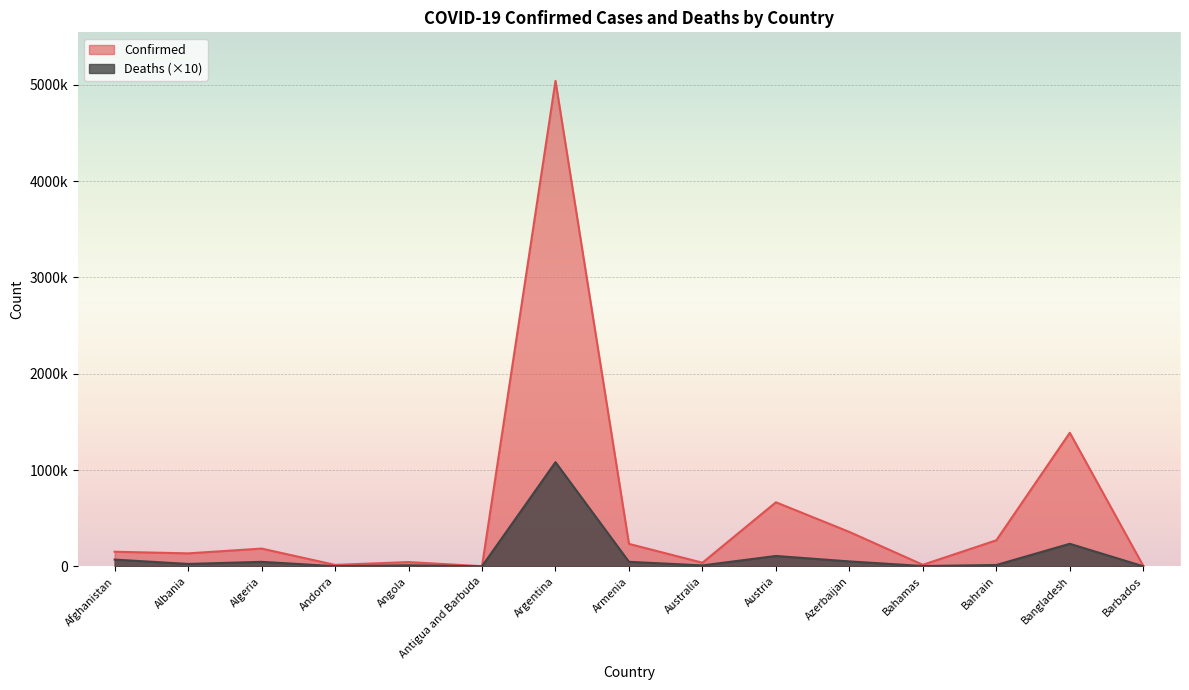

True or false: Confirmed and Deaths cross at least once.

False